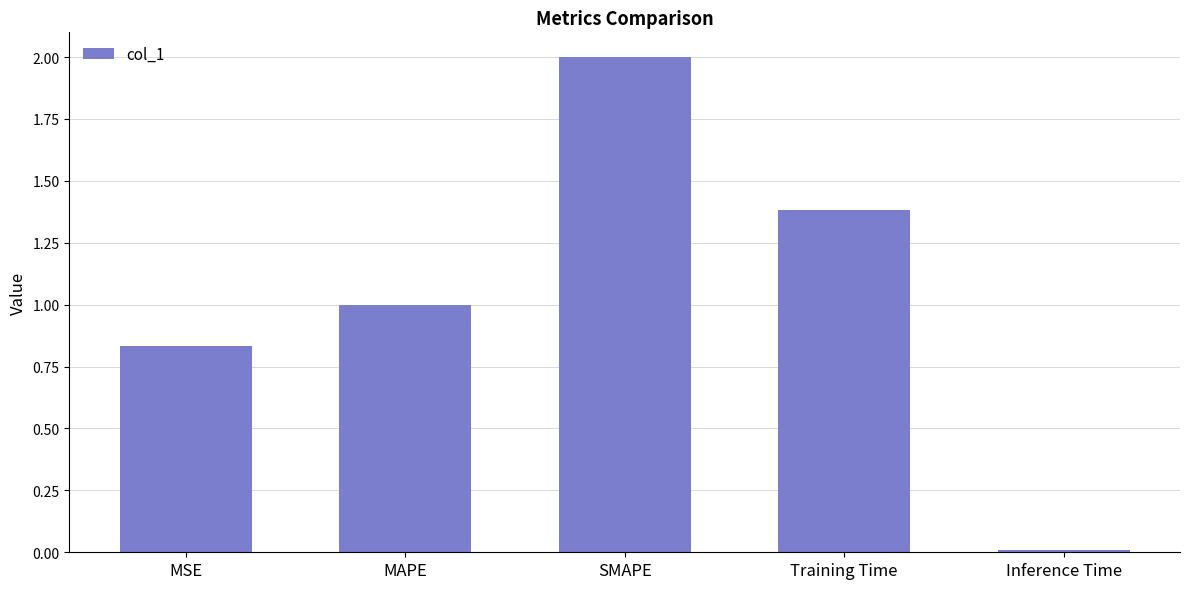

What is the difference between the maximum and minimum values?

2.0